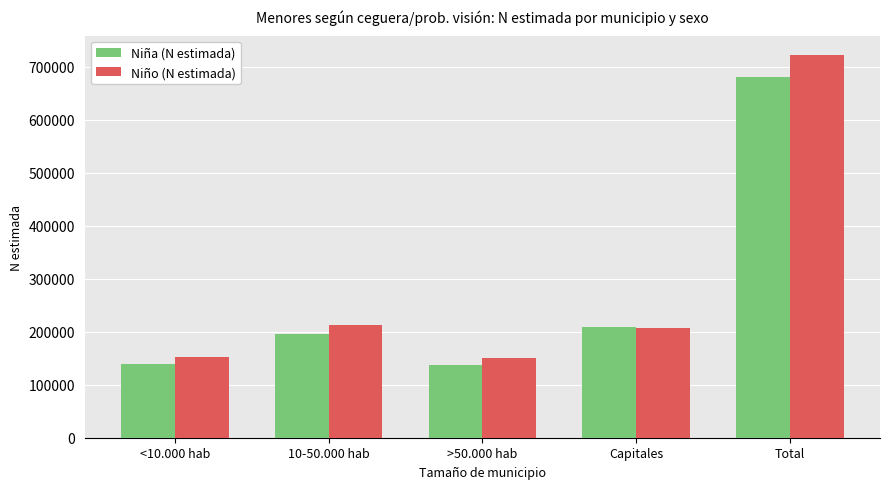

True or false: Niño (N estimada) has a value of 722700 at Total.

True